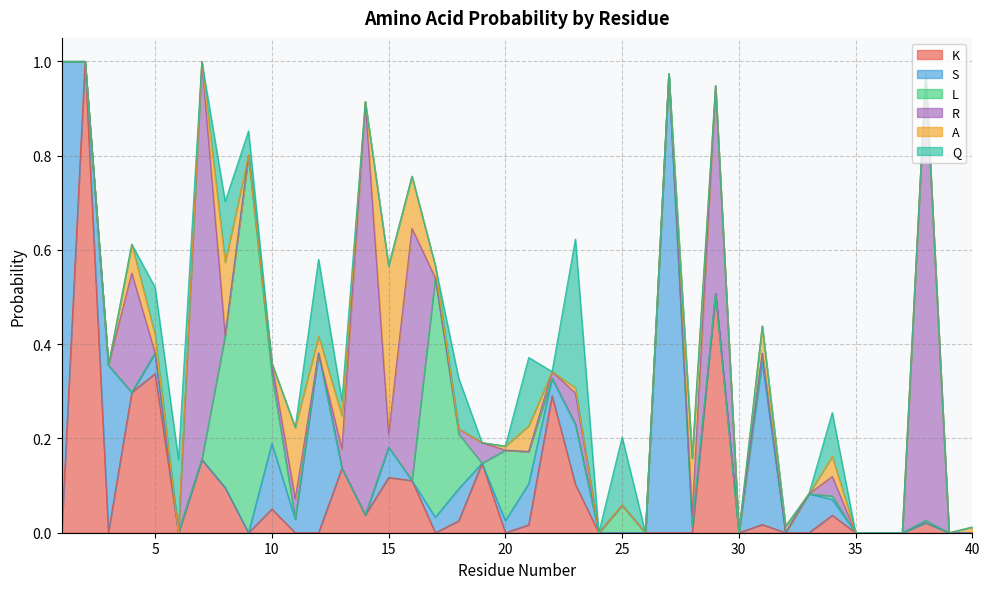

The S series shows 0.0 at 17. True or false?

True